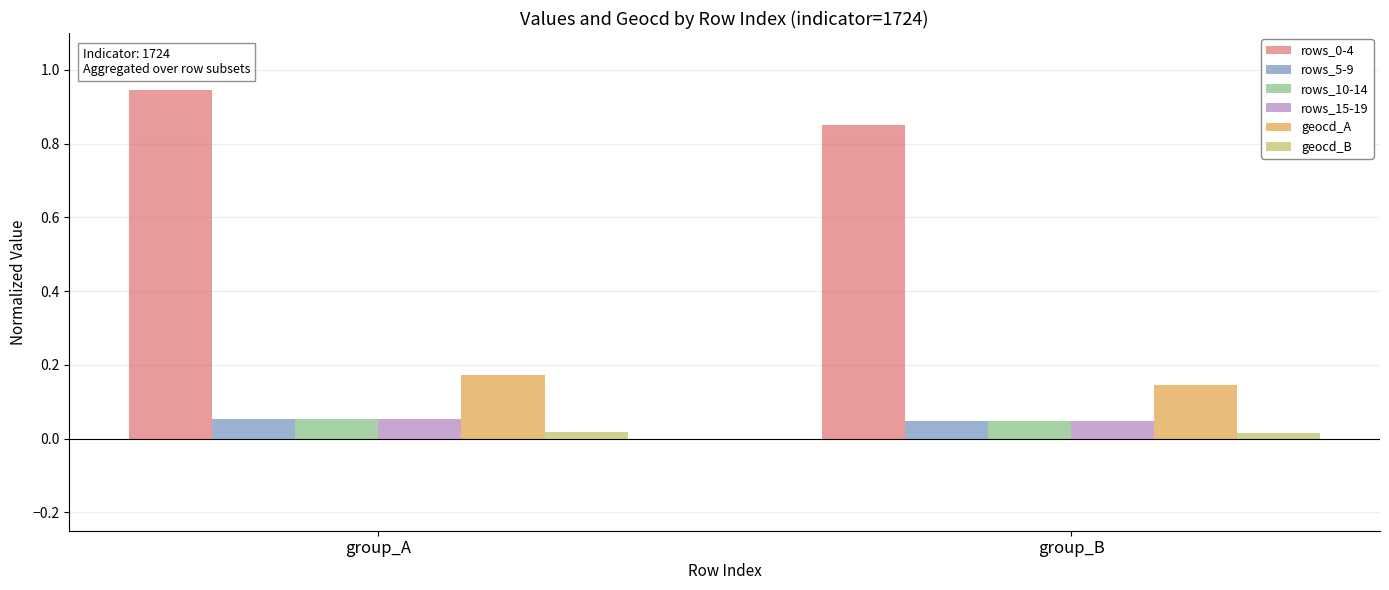

Which label corresponds to the largest value in the chart?

group_A